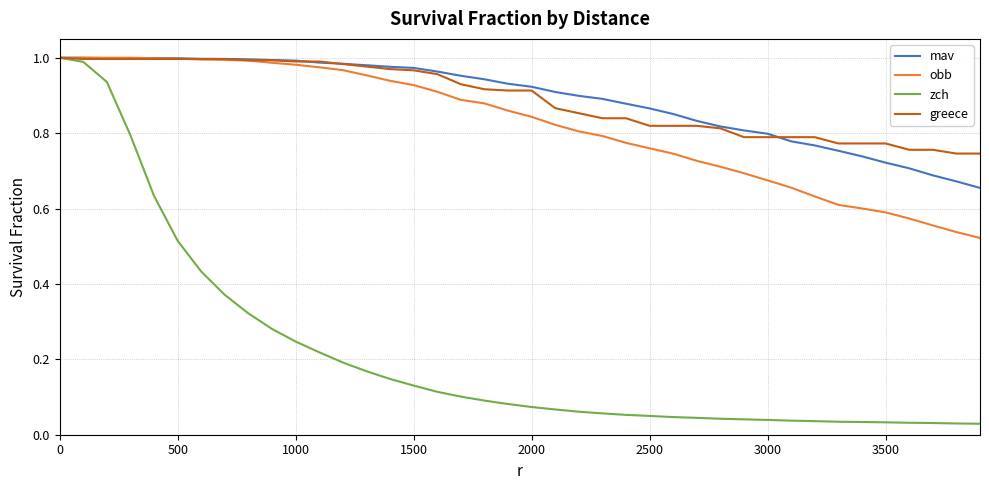

At how many categories does at least one series exceed 0?

40